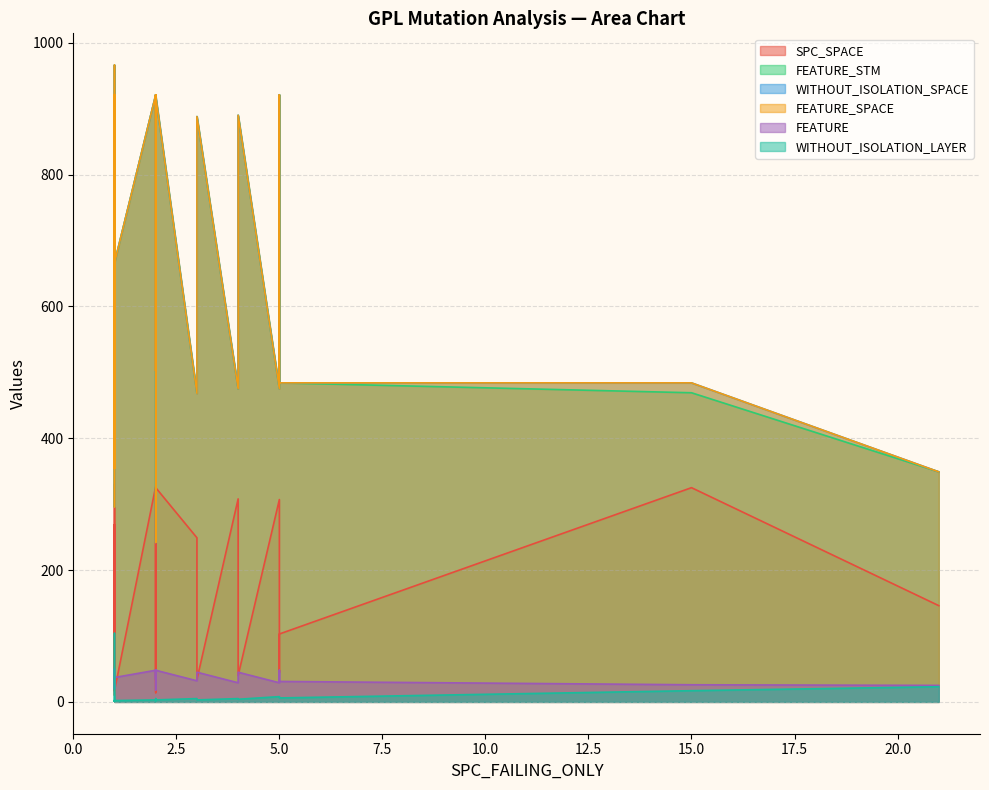

Rank the series at 4 from lowest to highest value.

WITHOUT_ISOLATION_LAYER, SPC_SPACE, FEATURE, FEATURE_STM, WITHOUT_ISOLATION_SPACE, FEATURE_SPACE